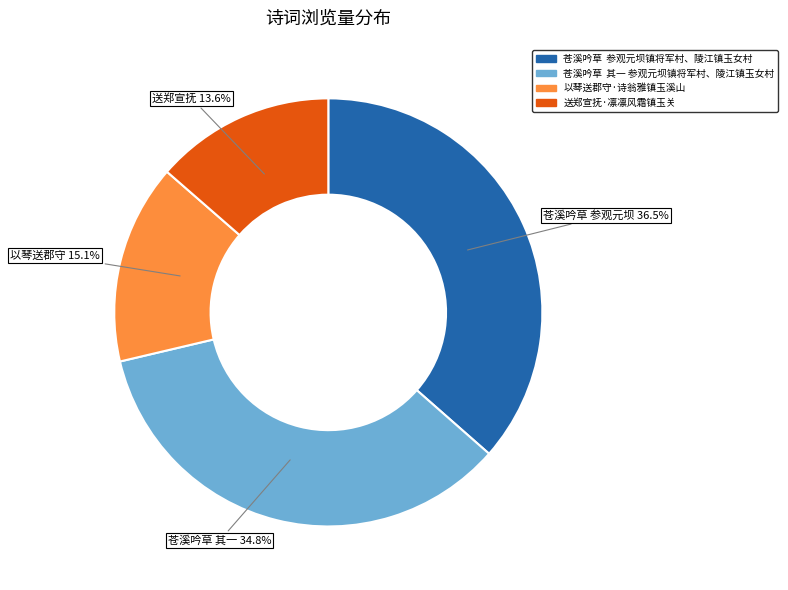

Between 送郑宣抚·凛凛风霜镇玉关 and 苍溪吟草 其一 参观元坝镇将军村、陵江镇玉女村, which is larger?

苍溪吟草 其一 参观元坝镇将军村、陵江镇玉女村